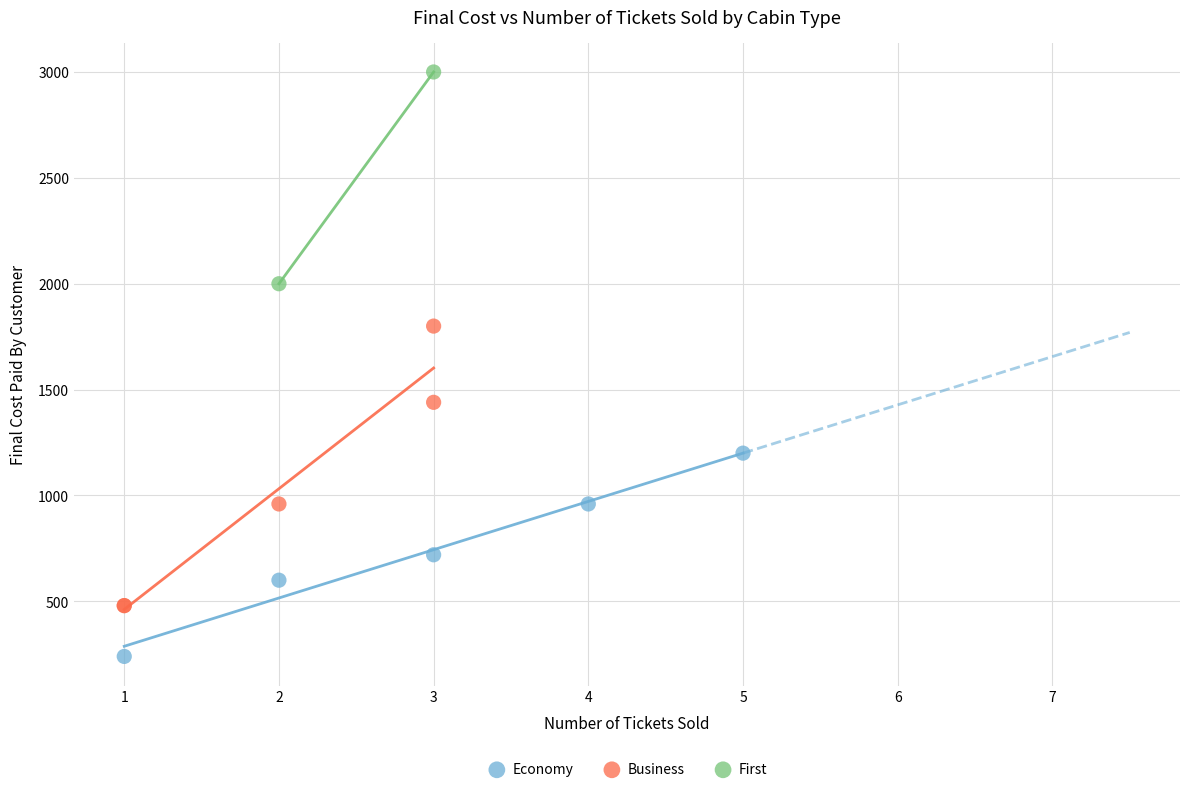

Which series has the largest Y range (max minus min)?

Business